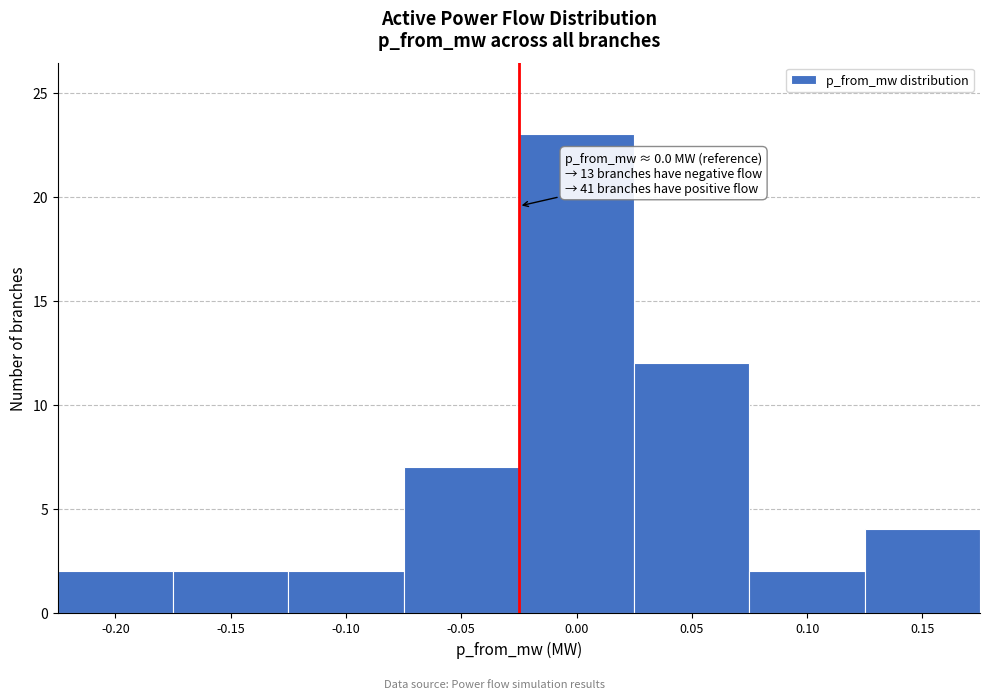

Reading left to right, extract all data points from this chart.

2	2	2	7	23	12	2	4